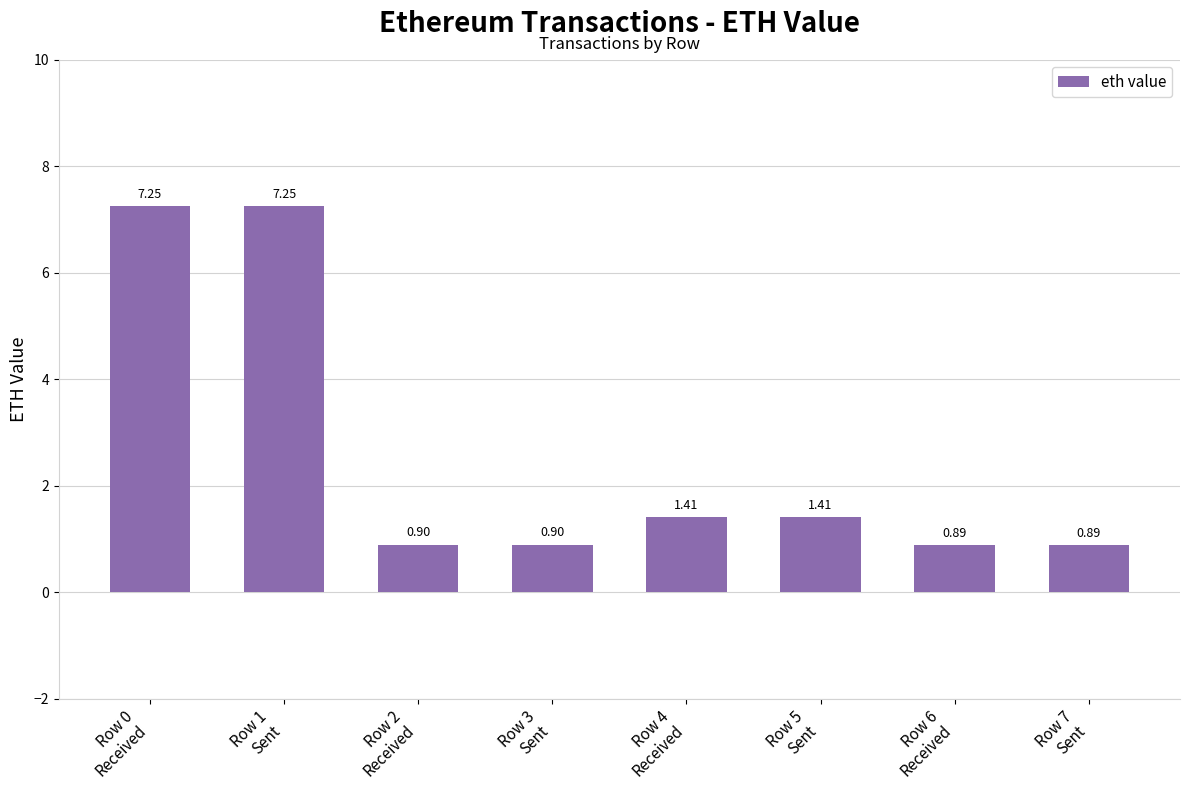

What is the average value?

2.6